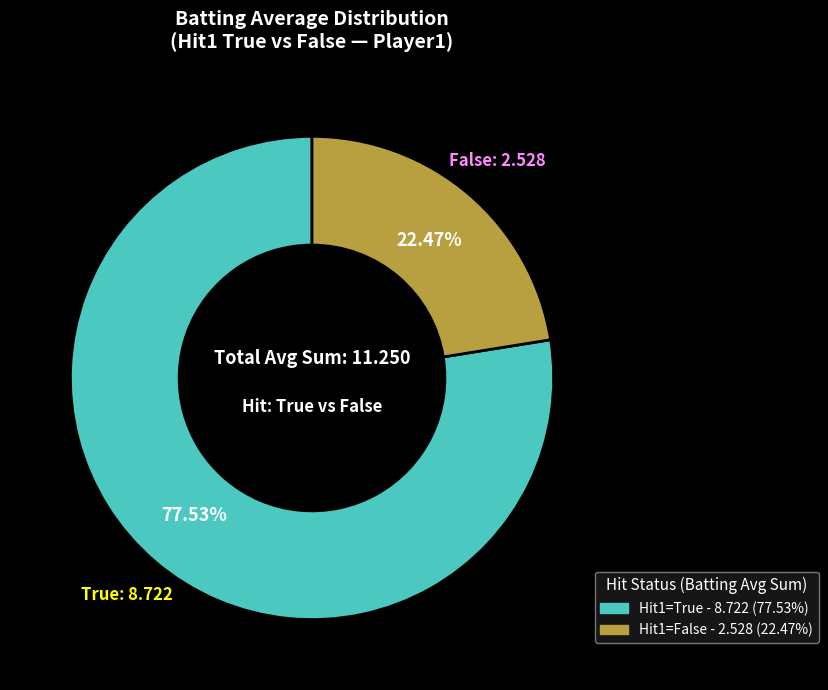

To the nearest percent, what is the average slice percentage?

50%